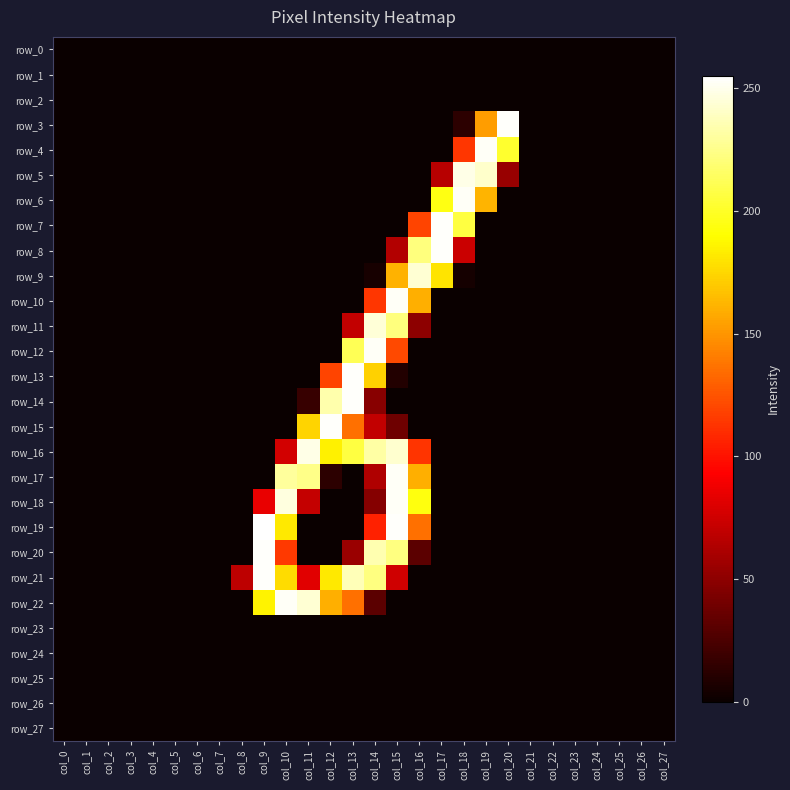

Reading left to right, what are all the values shown in this chart?

row_0: col_0=0	col_1=0	col_2=0	col_3=0	col_4=0	col_5=0	col_6=0	col_7=0	col_8=0	col_9=0	col_10=0	col_11=0	col_12=0	col_13=0	col_14=0	col_15=0	col_16=0	col_17=0	col_18=0	col_19=0	col_20=0	col_21=0	col_22=0	col_23=0	col_24=0	col_25=0	col_26=0	col_27=0
row_1: col_0=0	col_1=0	col_2=0	col_3=0	col_4=0	col_5=0	col_6=0	col_7=0	col_8=0	col_9=0	col_10=0	col_11=0	col_12=0	col_13=0	col_14=0	col_15=0	col_16=0	col_17=0	col_18=0	col_19=0	col_20=0	col_21=0	col_22=0	col_23=0	col_24=0	col_25=0	col_26=0	col_27=0
row_2: col_0=0	col_1=0	col_2=0	col_3=0	col_4=0	col_5=0	col_6=0	col_7=0	col_8=0	col_9=0	col_10=0	col_11=0	col_12=0	col_13=0	col_14=0	col_15=0	col_16=0	col_17=0	col_18=0	col_19=0	col_20=0	col_21=0	col_22=0	col_23=0	col_24=0	col_25=0	col_26=0	col_27=0
row_3: col_0=0	col_1=0	col_2=0	col_3=0	col_4=0	col_5=0	col_6=0	col_7=0	col_8=0	col_9=0	col_10=0	col_11=0	col_12=0	col_13=0	col_14=0	col_15=0	col_16=0	col_17=0	col_18=13	col_19=153	col_20=254	col_21=0	col_22=0	col_23=0	col_24=0	col_25=0	col_26=0	col_27=0
row_4: col_0=0	col_1=0	col_2=0	col_3=0	col_4=0	col_5=0	col_6=0	col_7=0	col_8=0	col_9=0	col_10=0	col_11=0	col_12=0	col_13=0	col_14=0	col_15=0	col_16=0	col_17=0	col_18=114	col_19=253	col_20=202	col_21=0	col_22=0	col_23=0	col_24=0	col_25=0	col_26=0	col_27=0
row_5: col_0=0	col_1=0	col_2=0	col_3=0	col_4=0	col_5=0	col_6=0	col_7=0	col_8=0	col_9=0	col_10=0	col_11=0	col_12=0	col_13=0	col_14=0	col_15=0	col_16=0	col_17=66	col_18=249	col_19=242	col_20=54	col_21=0	col_22=0	col_23=0	col_24=0	col_25=0	col_26=0	col_27=0
row_6: col_0=0	col_1=0	col_2=0	col_3=0	col_4=0	col_5=0	col_6=0	col_7=0	col_8=0	col_9=0	col_10=0	col_11=0	col_12=0	col_13=0	col_14=0	col_15=0	col_16=0	col_17=195	col_18=253	col_19=162	col_20=0	col_21=0	col_22=0	col_23=0	col_24=0	col_25=0	col_26=0	col_27=0
row_7: col_0=0	col_1=0	col_2=0	col_3=0	col_4=0	col_5=0	col_6=0	col_7=0	col_8=0	col_9=0	col_10=0	col_11=0	col_12=0	col_13=0	col_14=0	col_15=0	col_16=119	col_17=254	col_18=207	col_19=0	col_20=0	col_21=0	col_22=0	col_23=0	col_24=0	col_25=0	col_26=0	col_27=0
row_8: col_0=0	col_1=0	col_2=0	col_3=0	col_4=0	col_5=0	col_6=0	col_7=0	col_8=0	col_9=0	col_10=0	col_11=0	col_12=0	col_13=0	col_14=0	col_15=64	col_16=222	col_17=254	col_18=73	col_19=0	col_20=0	col_21=0	col_22=0	col_23=0	col_24=0	col_25=0	col_26=0	col_27=0
row_9: col_0=0	col_1=0	col_2=0	col_3=0	col_4=0	col_5=0	col_6=0	col_7=0	col_8=0	col_9=0	col_10=0	col_11=0	col_12=0	col_13=0	col_14=5	col_15=161	col_16=244	col_17=180	col_18=4	col_19=0	col_20=0	col_21=0	col_22=0	col_23=0	col_24=0	col_25=0	col_26=0	col_27=0
row_10: col_0=0	col_1=0	col_2=0	col_3=0	col_4=0	col_5=0	col_6=0	col_7=0	col_8=0	col_9=0	col_10=0	col_11=0	col_12=0	col_13=0	col_14=114	col_15=253	col_16=160	col_17=0	col_18=0	col_19=0	col_20=0	col_21=0	col_22=0	col_23=0	col_24=0	col_25=0	col_26=0	col_27=0
row_11: col_0=0	col_1=0	col_2=0	col_3=0	col_4=0	col_5=0	col_6=0	col_7=0	col_8=0	col_9=0	col_10=0	col_11=0	col_12=0	col_13=70	col_14=245	col_15=222	col_16=50	col_17=0	col_18=0	col_19=0	col_20=0	col_21=0	col_22=0	col_23=0	col_24=0	col_25=0	col_26=0	col_27=0
row_12: col_0=0	col_1=0	col_2=0	col_3=0	col_4=0	col_5=0	col_6=0	col_7=0	col_8=0	col_9=0	col_10=0	col_11=0	col_12=0	col_13=212	col_14=253	col_15=121	col_16=0	col_17=0	col_18=0	col_19=0	col_20=0	col_21=0	col_22=0	col_23=0	col_24=0	col_25=0	col_26=0	col_27=0
row_13: col_0=0	col_1=0	col_2=0	col_3=0	col_4=0	col_5=0	col_6=0	col_7=0	col_8=0	col_9=0	col_10=0	col_11=0	col_12=119	col_13=254	col_14=173	col_15=9	col_16=0	col_17=0	col_18=0	col_19=0	col_20=0	col_21=0	col_22=0	col_23=0	col_24=0	col_25=0	col_26=0	col_27=0
row_14: col_0=0	col_1=0	col_2=0	col_3=0	col_4=0	col_5=0	col_6=0	col_7=0	col_8=0	col_9=0	col_10=0	col_11=17	col_12=234	col_13=254	col_14=48	col_15=0	col_16=0	col_17=0	col_18=0	col_19=0	col_20=0	col_21=0	col_22=0	col_23=0	col_24=0	col_25=0	col_26=0	col_27=0
row_15: col_0=0	col_1=0	col_2=0	col_3=0	col_4=0	col_5=0	col_6=0	col_7=0	col_8=0	col_9=0	col_10=0	col_11=174	col_12=254	col_13=136	col_14=70	col_15=38	col_16=0	col_17=0	col_18=0	col_19=0	col_20=0	col_21=0	col_22=0	col_23=0	col_24=0	col_25=0	col_26=0	col_27=0
row_16: col_0=0	col_1=0	col_2=0	col_3=0	col_4=0	col_5=0	col_6=0	col_7=0	col_8=0	col_9=0	col_10=76	col_11=249	col_12=185	col_13=207	col_14=232	col_15=243	col_16=113	col_17=0	col_18=0	col_19=0	col_20=0	col_21=0	col_22=0	col_23=0	col_24=0	col_25=0	col_26=0	col_27=0
row_17: col_0=0	col_1=0	col_2=0	col_3=0	col_4=0	col_5=0	col_6=0	col_7=0	col_8=0	col_9=0	col_10=230	col_11=225	col_12=13	col_13=0	col_14=63	col_15=253	col_16=160	col_17=0	col_18=0	col_19=0	col_20=0	col_21=0	col_22=0	col_23=0	col_24=0	col_25=0	col_26=0	col_27=0
row_18: col_0=0	col_1=0	col_2=0	col_3=0	col_4=0	col_5=0	col_6=0	col_7=0	col_8=0	col_9=85	col_10=247	col_11=71	col_12=0	col_13=0	col_14=47	col_15=253	col_16=194	col_17=0	col_18=0	col_19=0	col_20=0	col_21=0	col_22=0	col_23=0	col_24=0	col_25=0	col_26=0	col_27=0
row_19: col_0=0	col_1=0	col_2=0	col_3=0	col_4=0	col_5=0	col_6=0	col_7=0	col_8=0	col_9=255	col_10=182	col_11=0	col_12=0	col_13=0	col_14=106	col_15=254	col_16=136	col_17=0	col_18=0	col_19=0	col_20=0	col_21=0	col_22=0	col_23=0	col_24=0	col_25=0	col_26=0	col_27=0
row_20: col_0=0	col_1=0	col_2=0	col_3=0	col_4=0	col_5=0	col_6=0	col_7=0	col_8=0	col_9=254	col_10=115	col_11=0	col_12=0	col_13=55	col_14=235	col_15=223	col_16=31	col_17=0	col_18=0	col_19=0	col_20=0	col_21=0	col_22=0	col_23=0	col_24=0	col_25=0	col_26=0	col_27=0
row_21: col_0=0	col_1=0	col_2=0	col_3=0	col_4=0	col_5=0	col_6=0	col_7=0	col_8=68	col_9=254	col_10=177	col_11=82	col_12=182	col_13=237	col_14=223	col_15=75	col_16=0	col_17=0	col_18=0	col_19=0	col_20=0	col_21=0	col_22=0	col_23=0	col_24=0	col_25=0	col_26=0	col_27=0
row_22: col_0=0	col_1=0	col_2=0	col_3=0	col_4=0	col_5=0	col_6=0	col_7=0	col_8=0	col_9=186	col_10=253	col_11=244	col_12=160	col_13=136	col_14=31	col_15=0	col_16=0	col_17=0	col_18=0	col_19=0	col_20=0	col_21=0	col_22=0	col_23=0	col_24=0	col_25=0	col_26=0	col_27=0
row_23: col_0=0	col_1=0	col_2=0	col_3=0	col_4=0	col_5=0	col_6=0	col_7=0	col_8=0	col_9=0	col_10=0	col_11=0	col_12=0	col_13=0	col_14=0	col_15=0	col_16=0	col_17=0	col_18=0	col_19=0	col_20=0	col_21=0	col_22=0	col_23=0	col_24=0	col_25=0	col_26=0	col_27=0
row_24: col_0=0	col_1=0	col_2=0	col_3=0	col_4=0	col_5=0	col_6=0	col_7=0	col_8=0	col_9=0	col_10=0	col_11=0	col_12=0	col_13=0	col_14=0	col_15=0	col_16=0	col_17=0	col_18=0	col_19=0	col_20=0	col_21=0	col_22=0	col_23=0	col_24=0	col_25=0	col_26=0	col_27=0
row_25: col_0=0	col_1=0	col_2=0	col_3=0	col_4=0	col_5=0	col_6=0	col_7=0	col_8=0	col_9=0	col_10=0	col_11=0	col_12=0	col_13=0	col_14=0	col_15=0	col_16=0	col_17=0	col_18=0	col_19=0	col_20=0	col_21=0	col_22=0	col_23=0	col_24=0	col_25=0	col_26=0	col_27=0
row_26: col_0=0	col_1=0	col_2=0	col_3=0	col_4=0	col_5=0	col_6=0	col_7=0	col_8=0	col_9=0	col_10=0	col_11=0	col_12=0	col_13=0	col_14=0	col_15=0	col_16=0	col_17=0	col_18=0	col_19=0	col_20=0	col_21=0	col_22=0	col_23=0	col_24=0	col_25=0	col_26=0	col_27=0
row_27: col_0=0	col_1=0	col_2=0	col_3=0	col_4=0	col_5=0	col_6=0	col_7=0	col_8=0	col_9=0	col_10=0	col_11=0	col_12=0	col_13=0	col_14=0	col_15=0	col_16=0	col_17=0	col_18=0	col_19=0	col_20=0	col_21=0	col_22=0	col_23=0	col_24=0	col_25=0	col_26=0	col_27=0